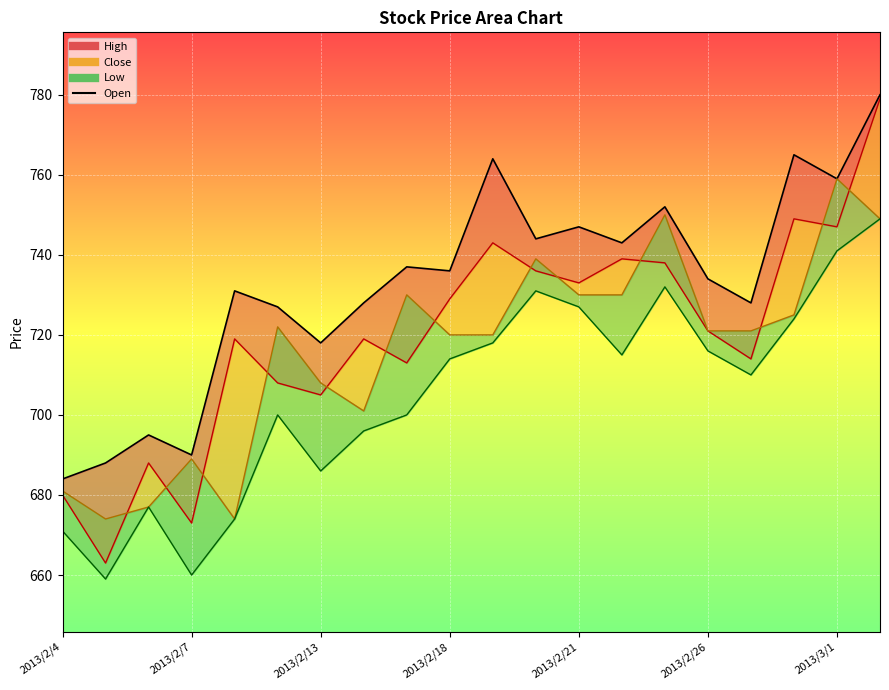

What is the difference between the highest and lowest values at 2013/2/18?

22